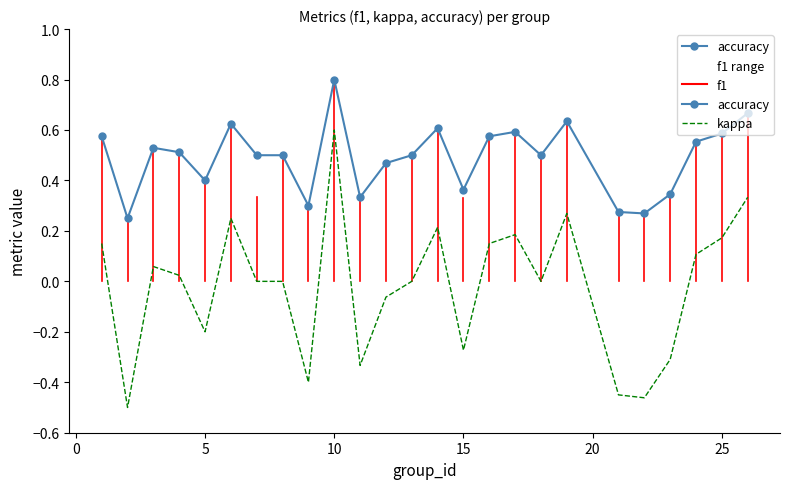

List the series in order of their peak value, lowest first.

f1 range, kappa, accuracy